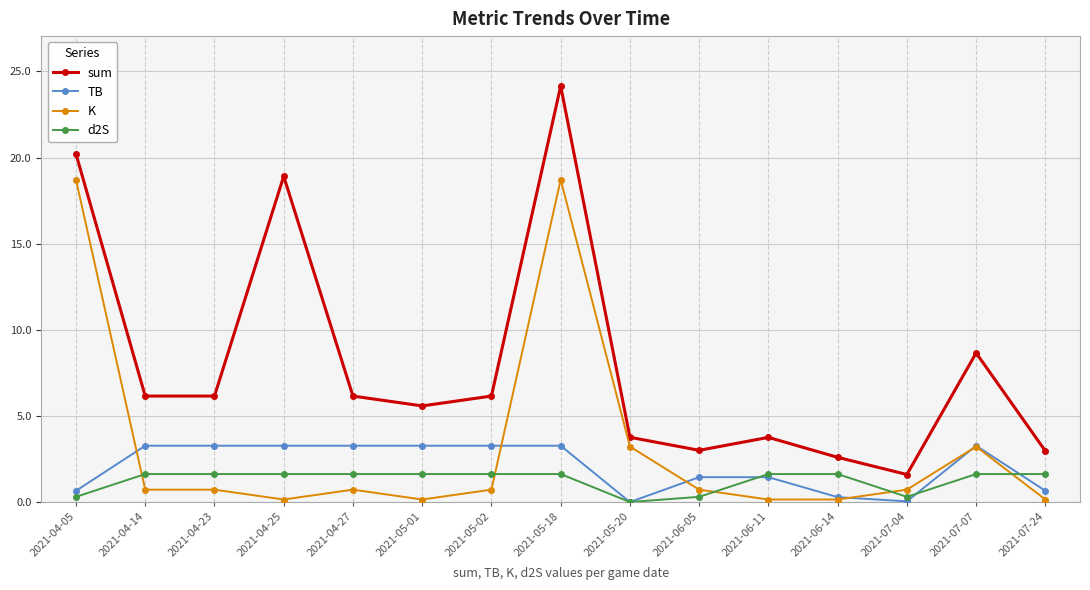

Rank the series at 2021-04-27 from highest to lowest value.

sum, TB, d2S, K